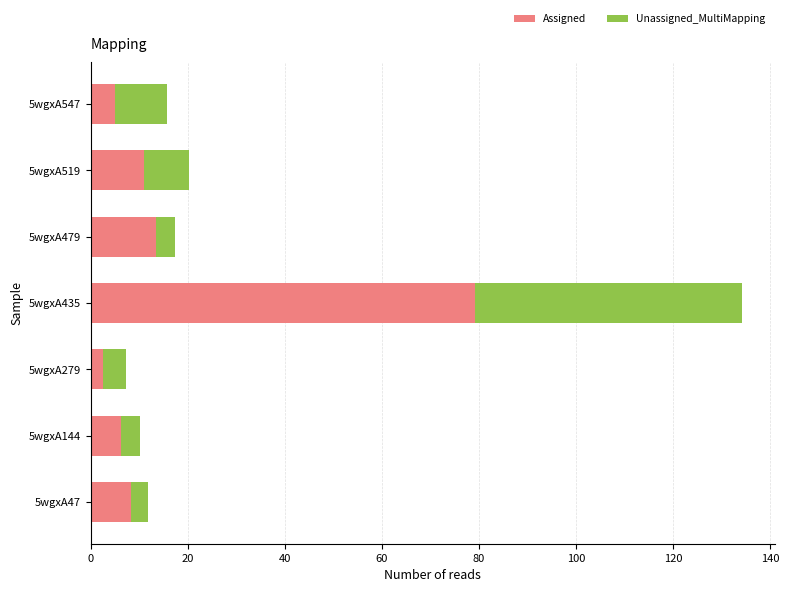

True or false: Assigned has a value of 2.7 at 5wgxA47.

False